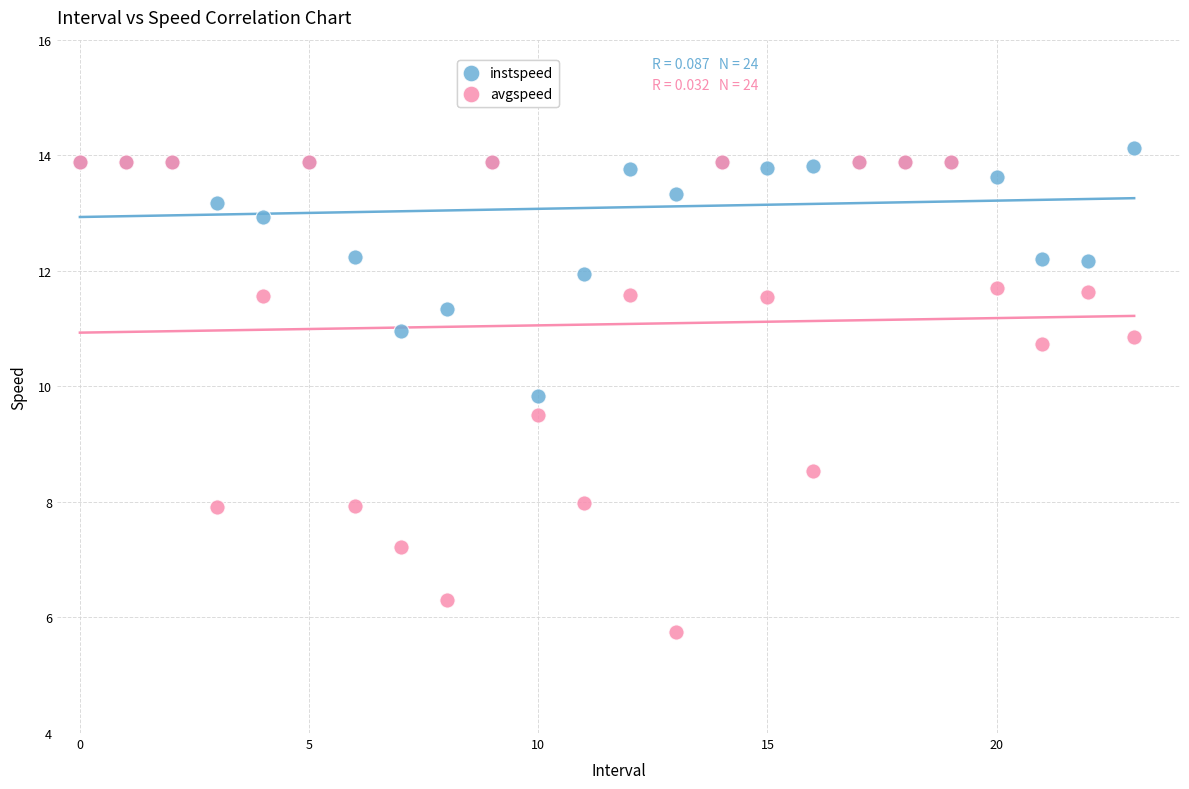

Which series reaches the minimum Y coordinate?

avgspeed